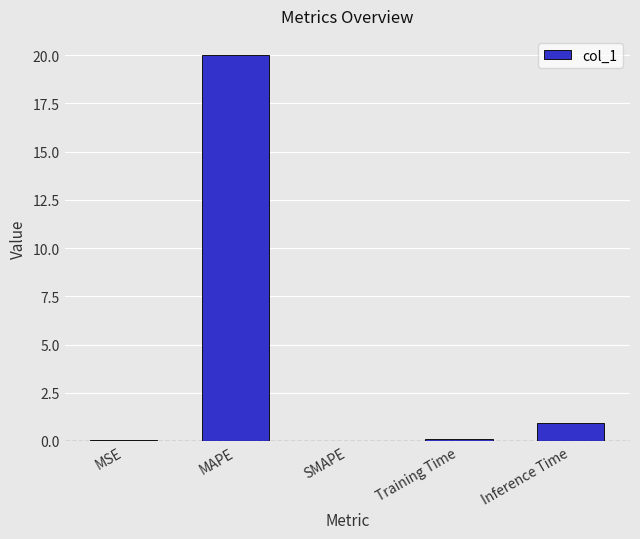

What is the change in value from MAPE to SMAPE?

-20.0